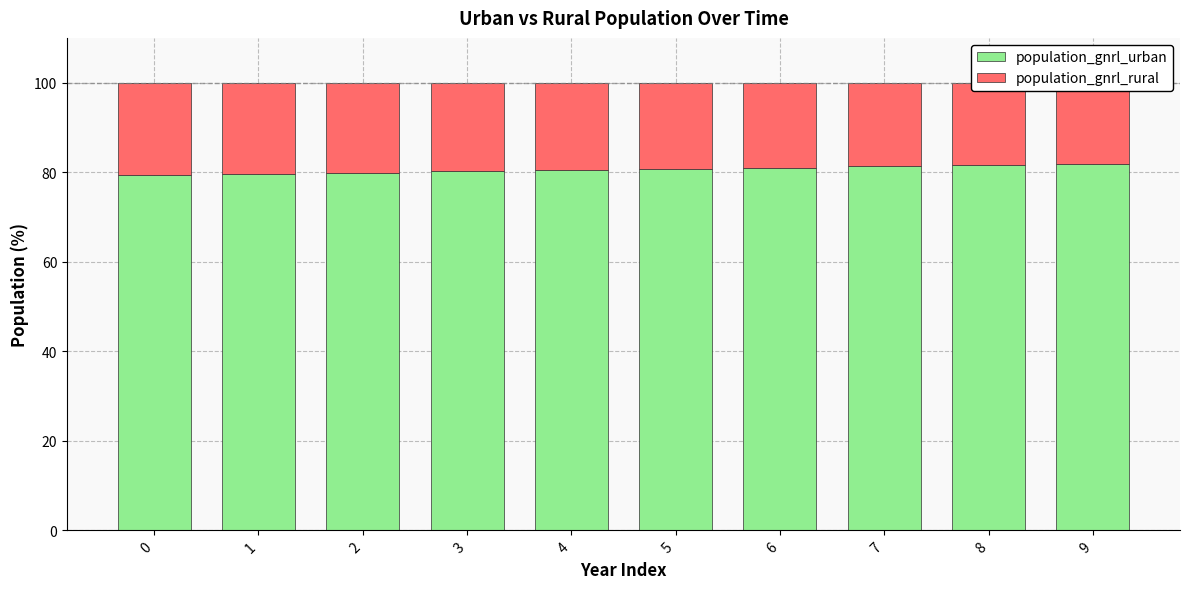

What is the difference between the maximum and minimum values in the population_gnrl_rural series?

2.6